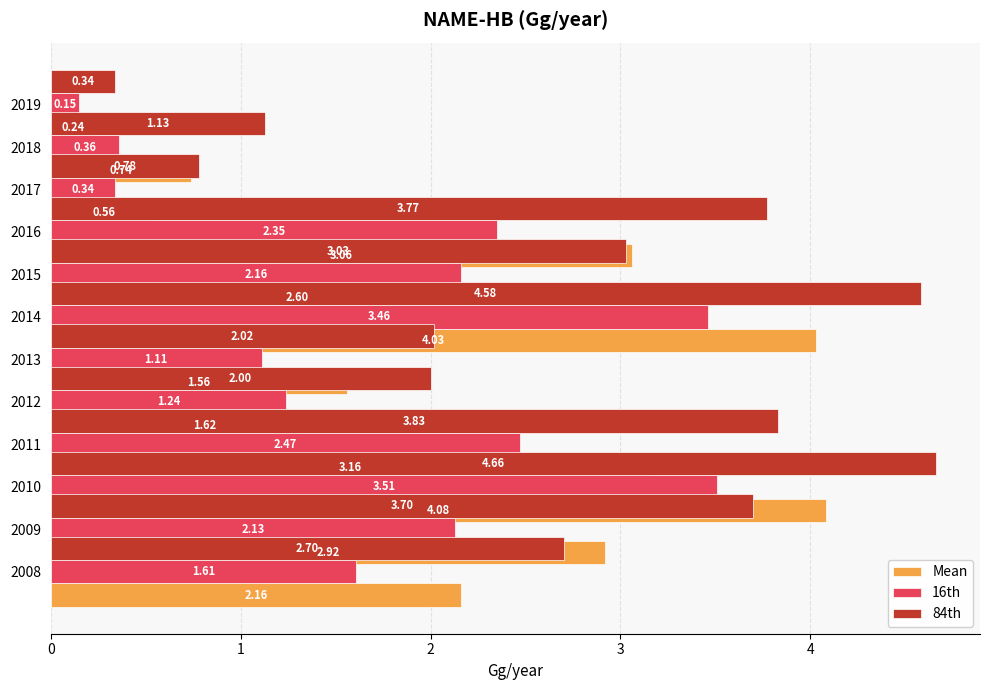

At how many categories does at least one series exceed 2?

8